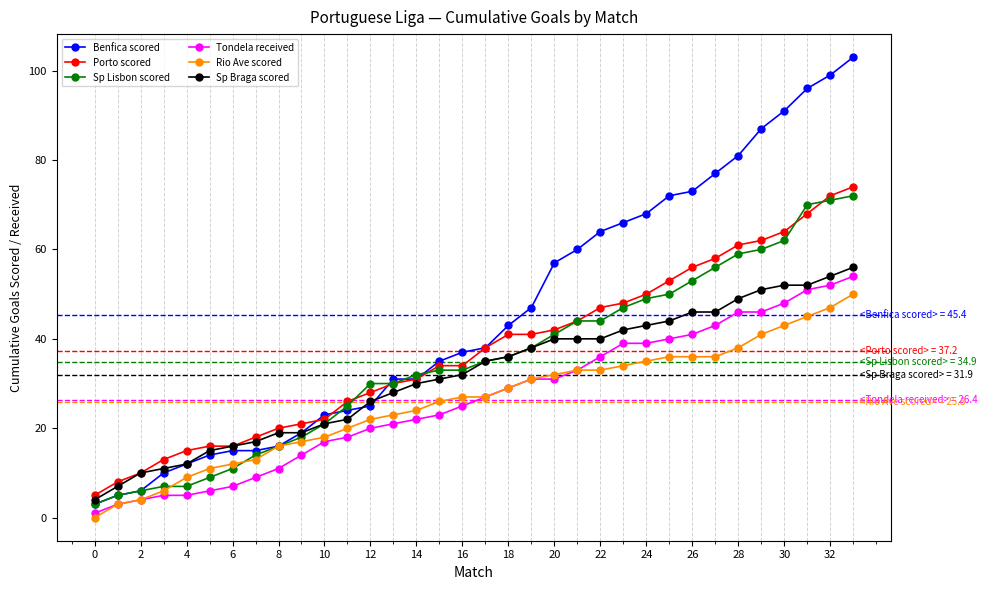

Which series has the largest range (max minus min)?

Benfica scored